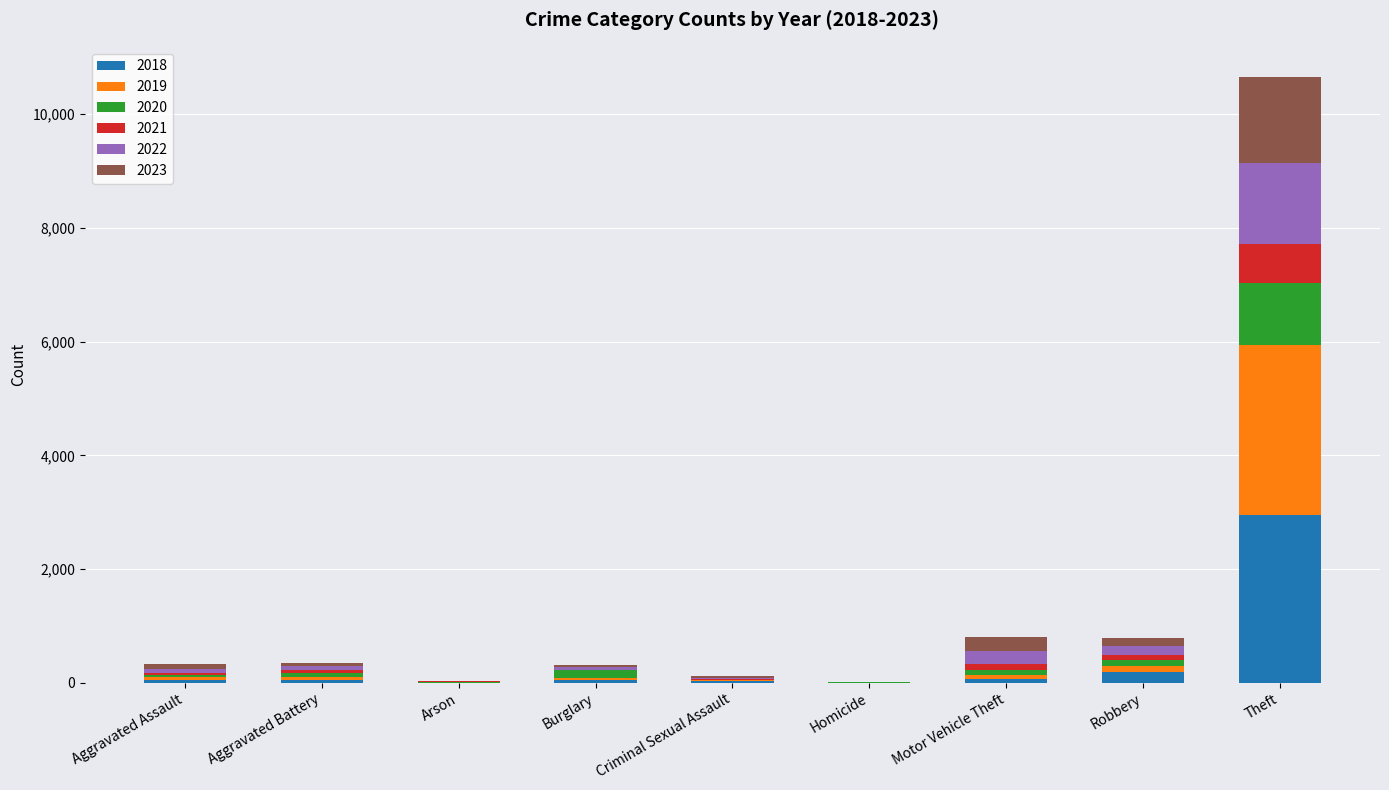

At which category is the sum across all series the highest?

Theft